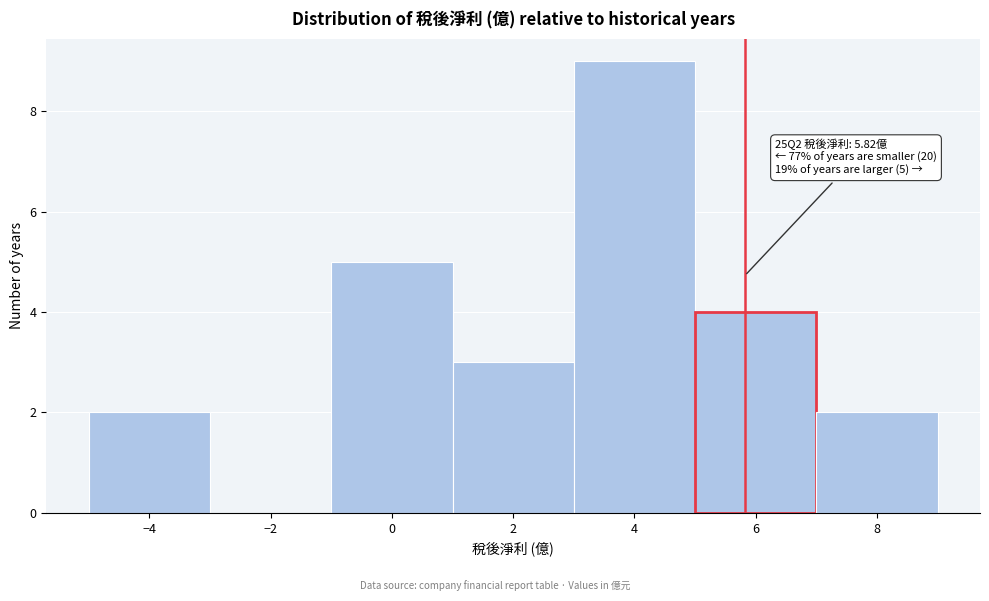

Which range on the x-axis has the tallest bar?

3 to 5